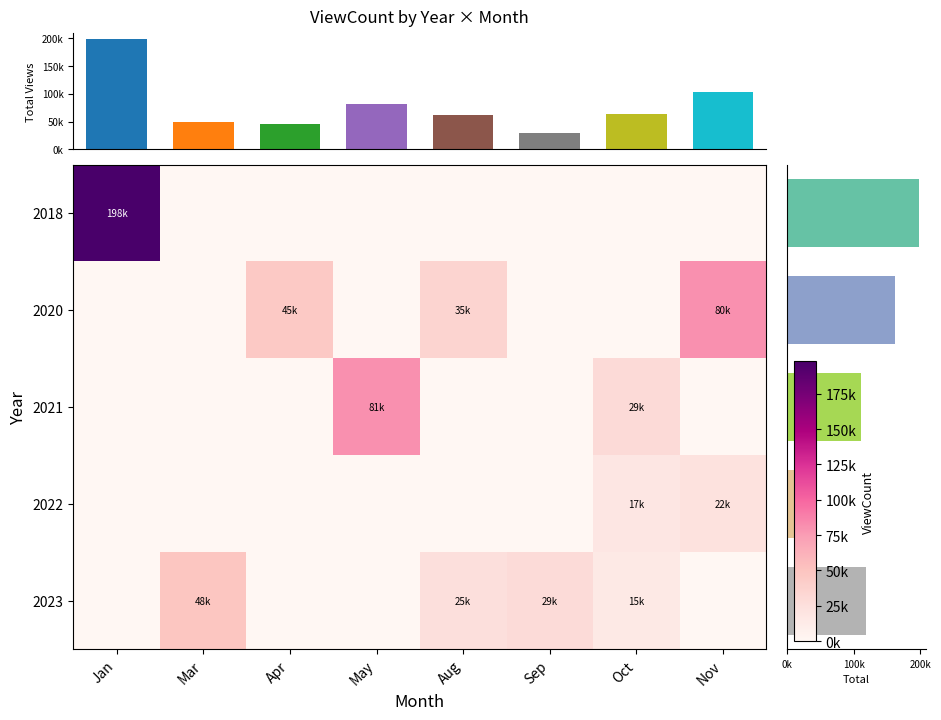

Count the number of data series in this chart.

5